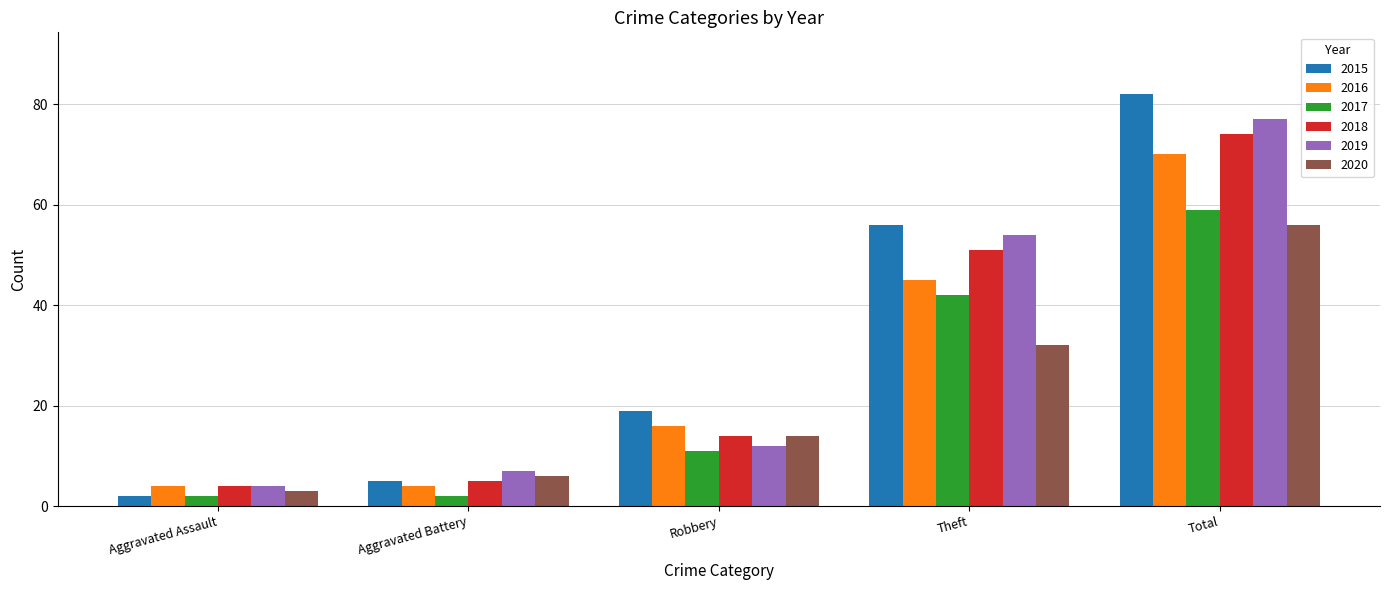

At how many categories does at least one series exceed 39?

2